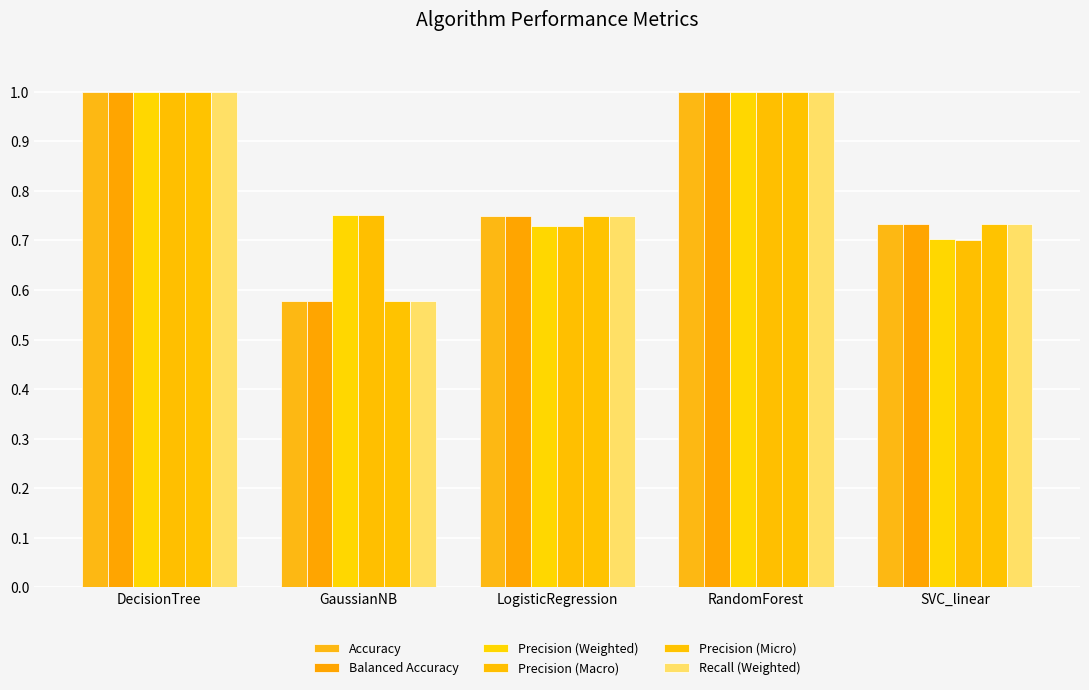

What is the lowest value of the Precision (Weighted) series?

0.7